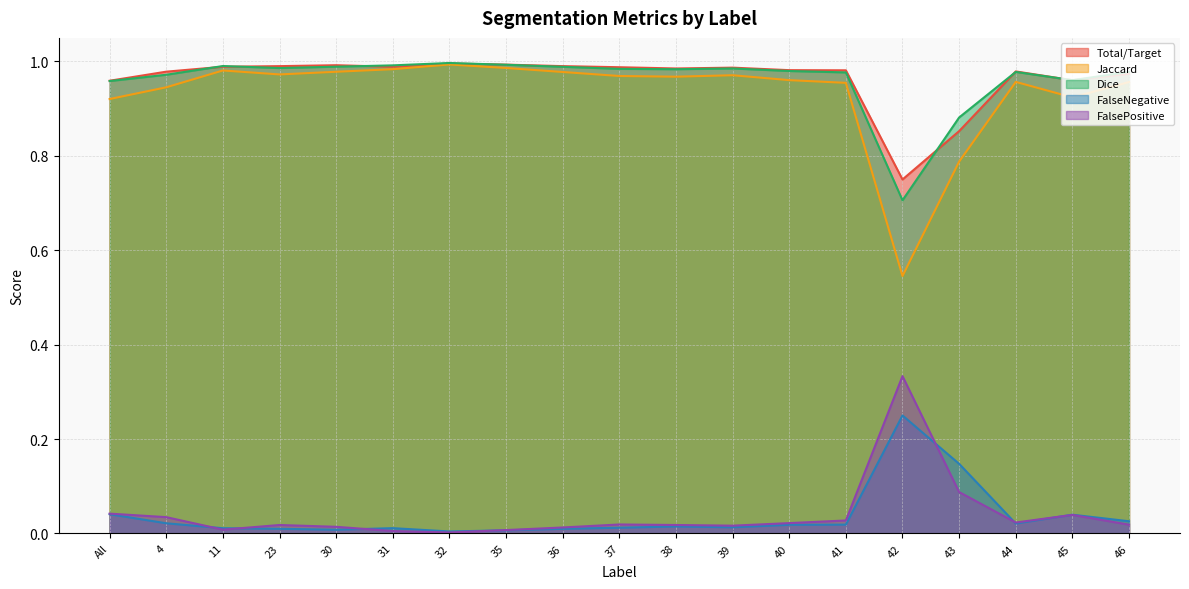

What is the sum of all Jaccard values?

17.7